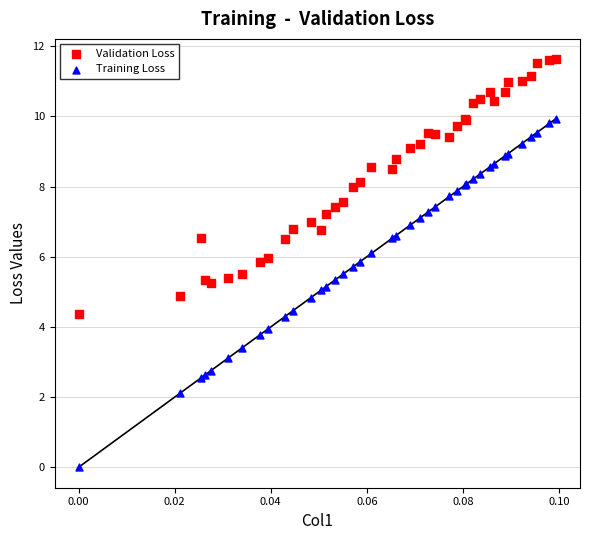

Which series contains the highest Y value?

Validation Loss